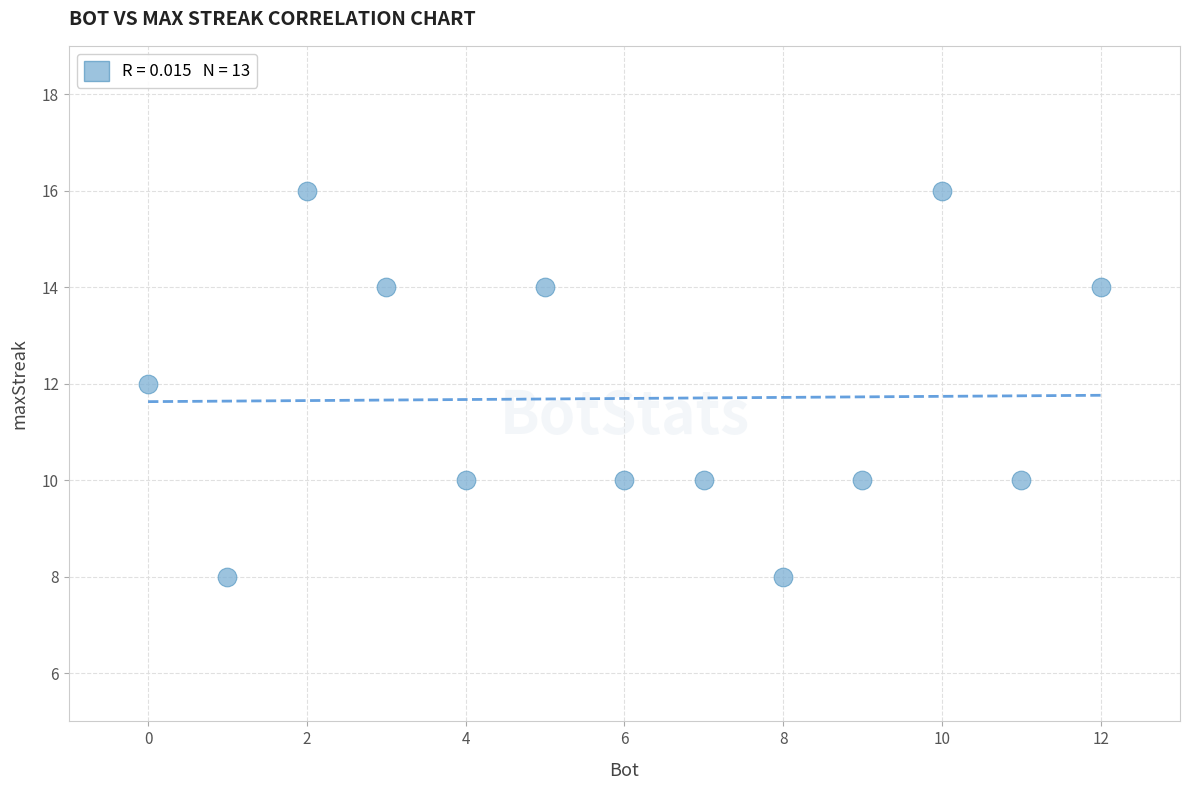

What is the range of X values (max minus min)?

12